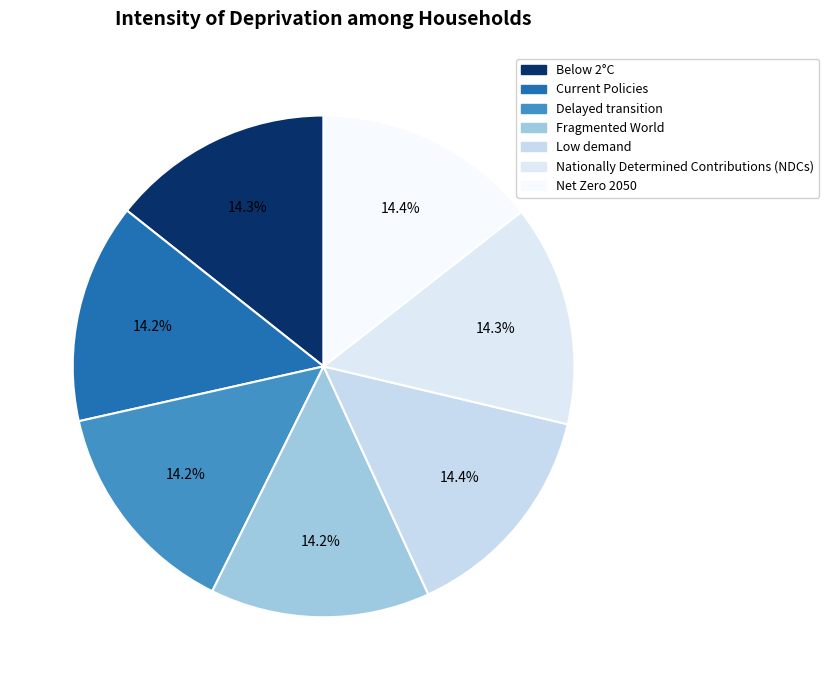

Does any single category account for the majority?

No